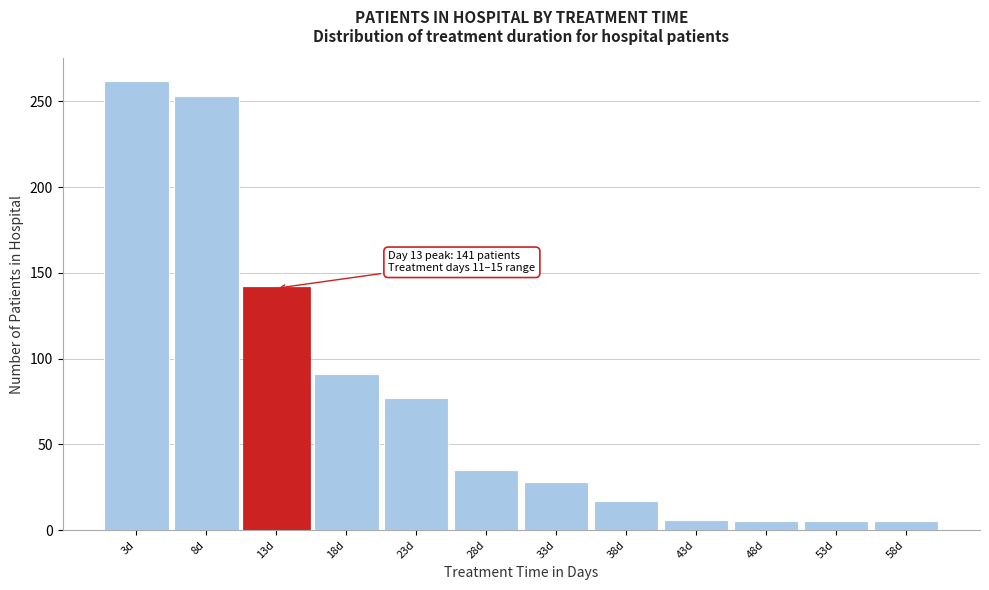

Over which range of the x-axis is the bar tallest?

0.5 to 5.5